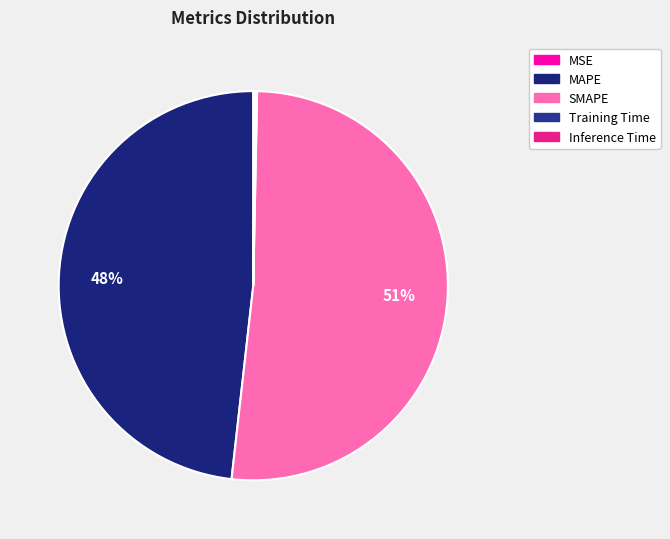

Which category has the smallest portion of the pie?

MSE